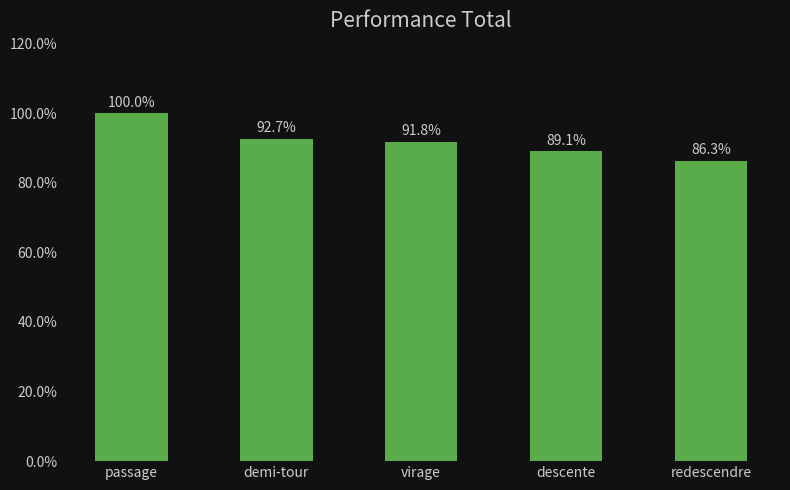

Does the chart contain any negative values?

No